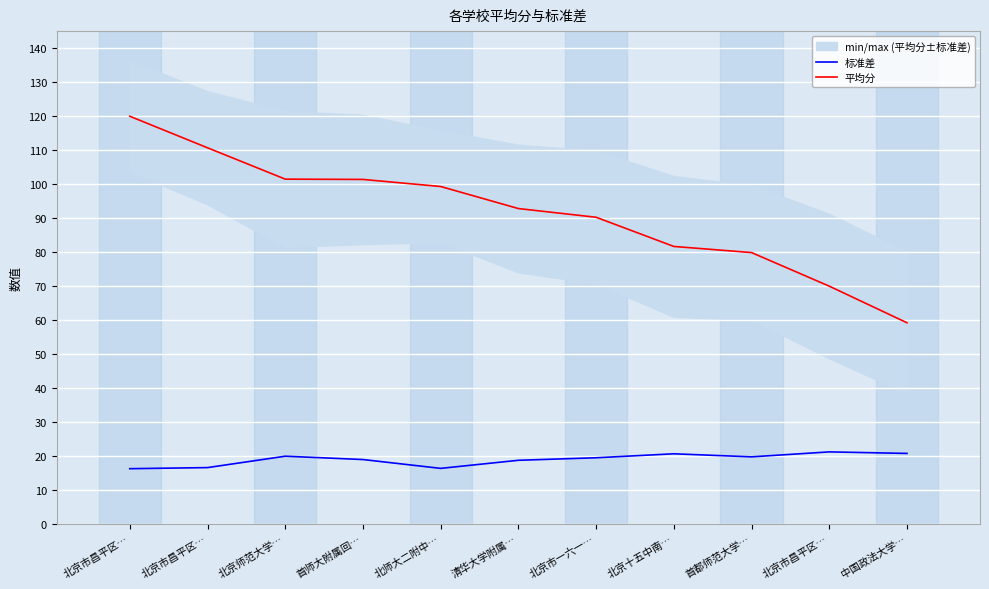

Which has a higher value, 北京市昌平区… or 北京师范大学…?

北京师范大学…